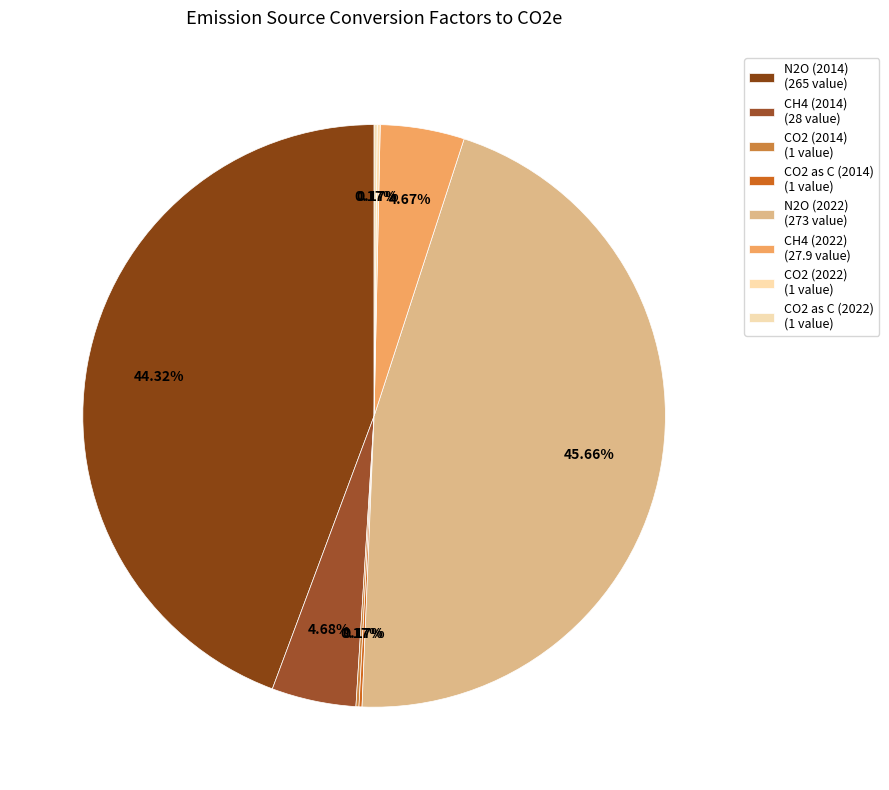

Which category has the smallest portion of the pie?

CO2 (2014)